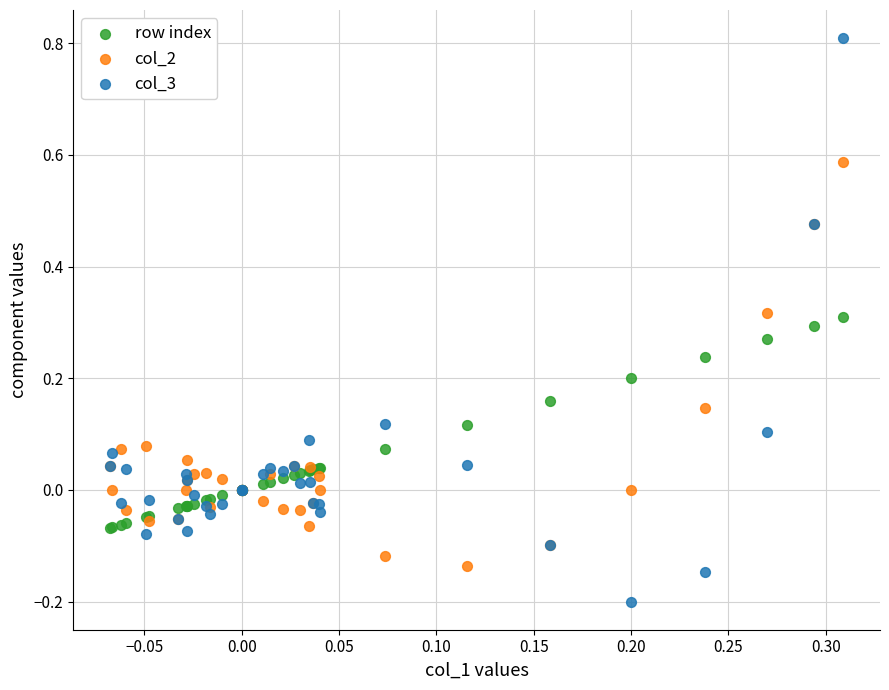

Which series contains the highest Y value?

col_3